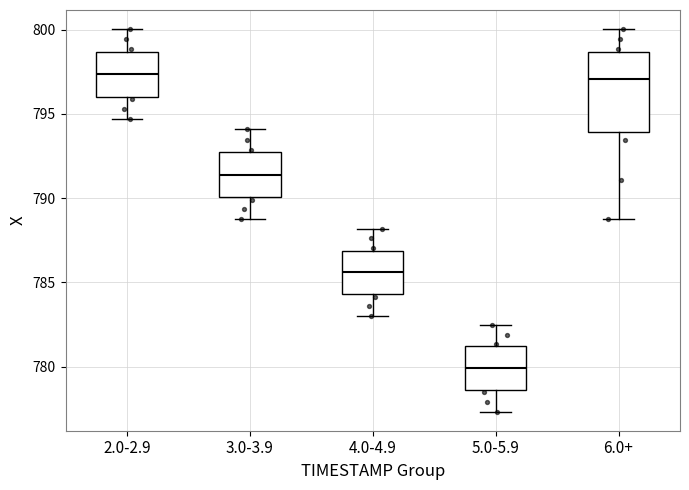

Where does the median line of the box for 2.0-2.9 sit on the y-axis? The values are not printed on the chart, so give them approximately, as read against the axis.

797.5